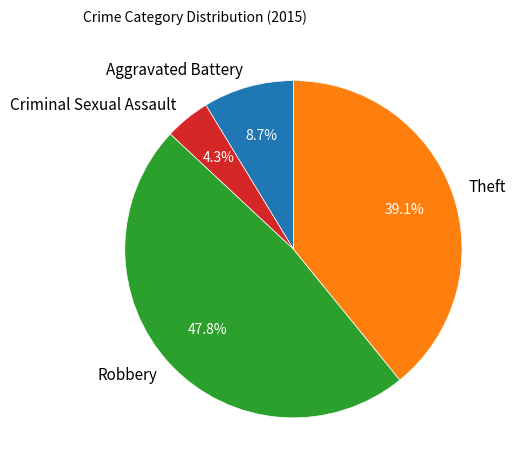

Which has a higher value, Robbery or Criminal Sexual Assault?

Robbery